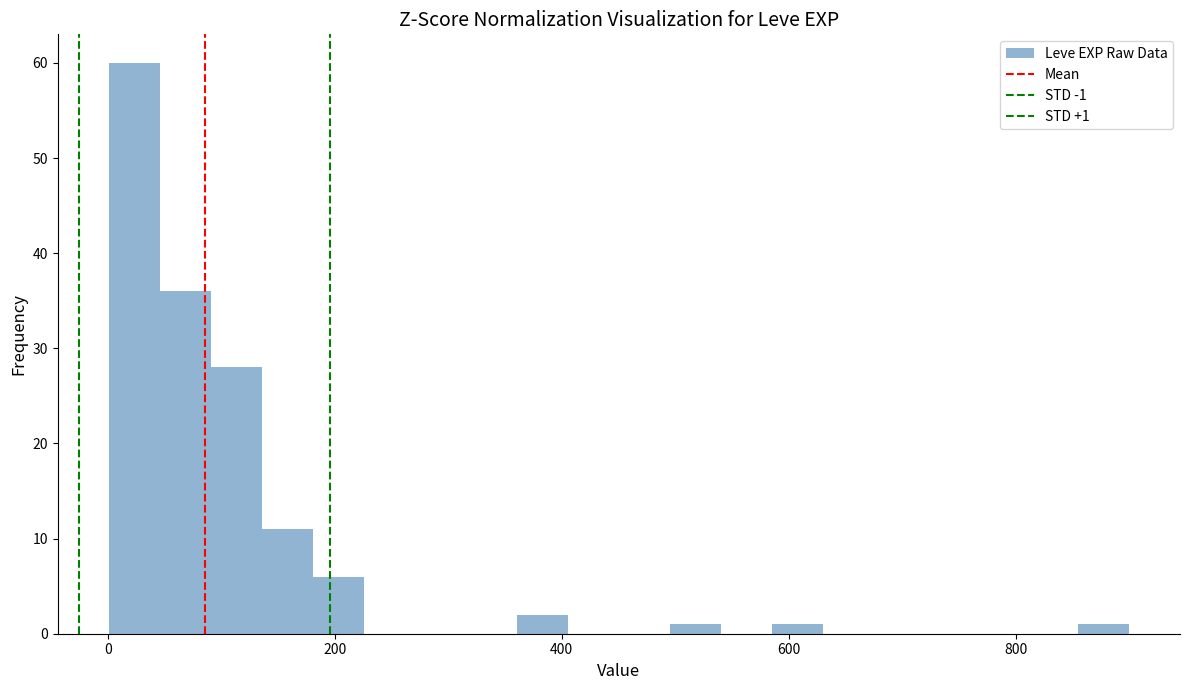

Around what value on the x-axis is the tallest bar? Give the approximate position of its centre, as read against the axis.

20